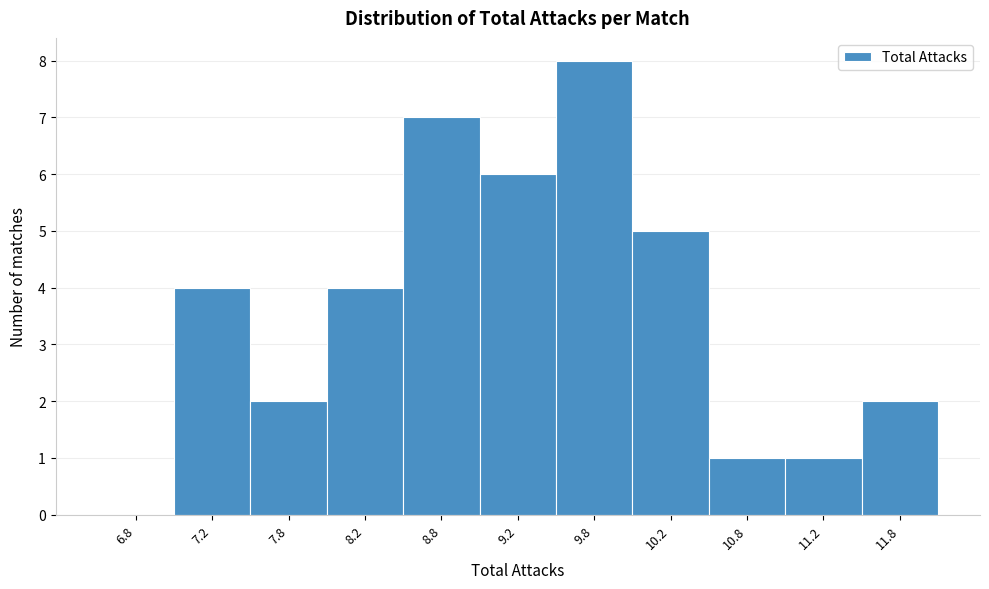

Reading left to right, list every bar in this chart as the range it spans on the x-axis followed by its height. The values are not printed on the chart, so give them approximately, as read against the axis.

6.5 to 7.0: 0
7.0 to 7.5: 4
7.5 to 8.0: 2
8.0 to 8.5: 4
8.5 to 9.0: 7
9.0 to 9.5: 6
9.5 to 10.0: 8
10.0 to 10.5: 5
10.5 to 11.0: 1
11.0 to 11.5: 1
11.5 to 12.0: 2